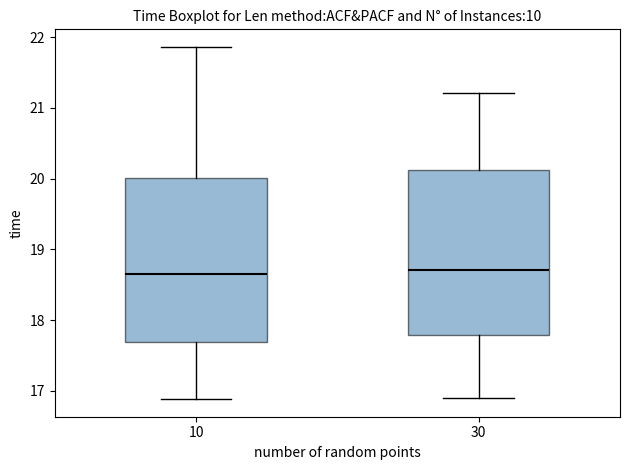

Reading left to right, transcribe this box plot: for each box, give where its median line is, the range the box spans, and where its two whiskers end, as read against the y-axis. The values are not printed on the chart, so give them approximately, as read against the axis.

10: median 18.7, box 17.7 to 20.0, whiskers 16.9 to 21.9
30: median 18.7, box 17.8 to 20.1, whiskers 16.9 to 21.2